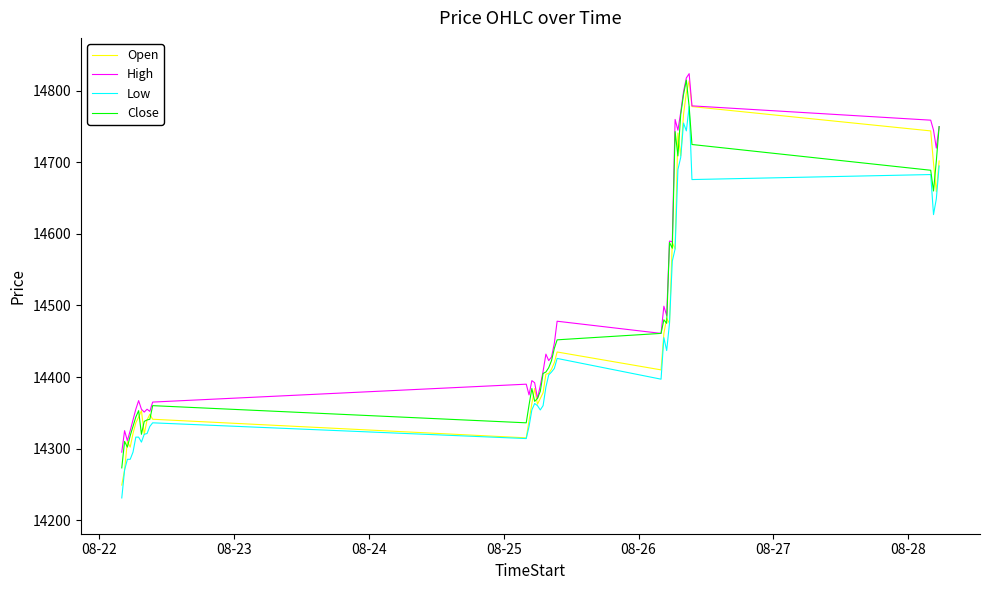

What is the maximum value for Low?

14778